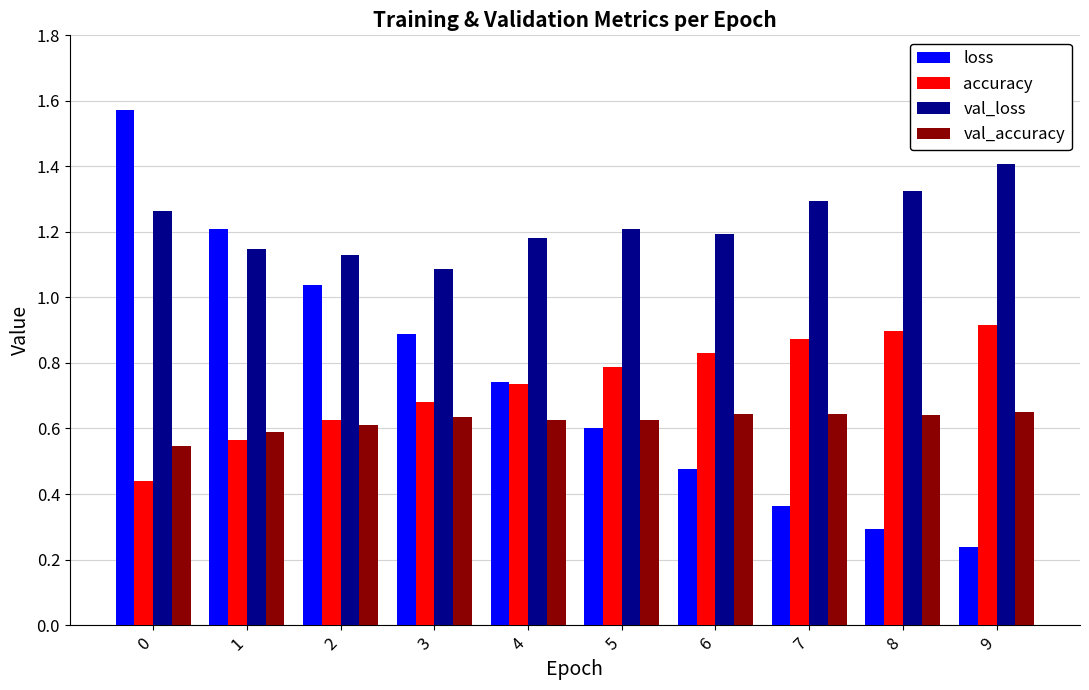

Is the value of val_loss at 0 greater than the value of accuracy at 6?

Yes